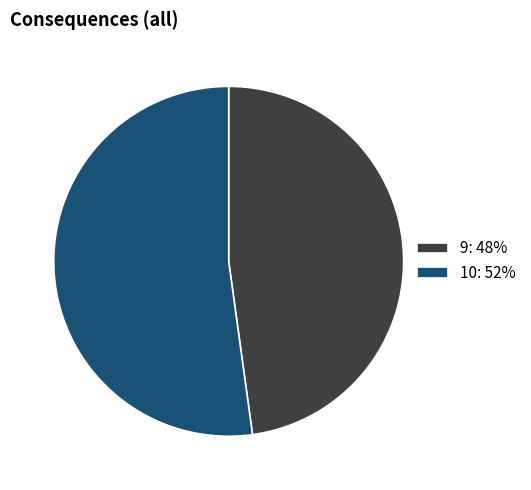

How many slices are in this pie chart?

2